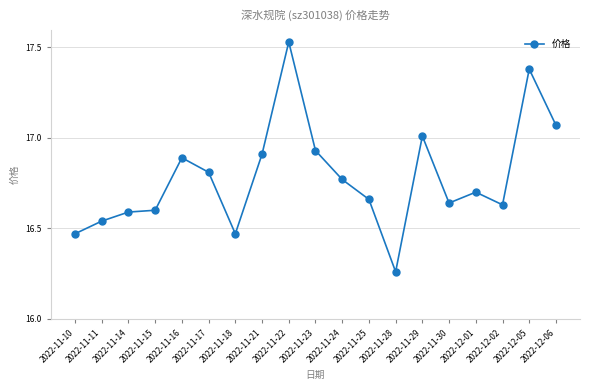

At which category does the chart reach its minimum across all series?

2022-11-28